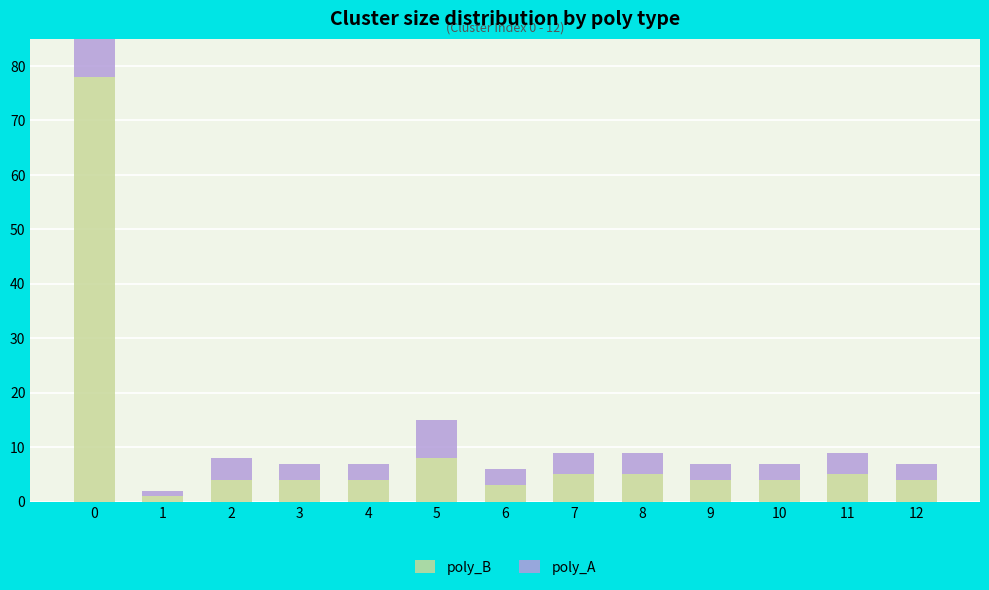

True or false: poly_B has a value of 5 at 11.

True